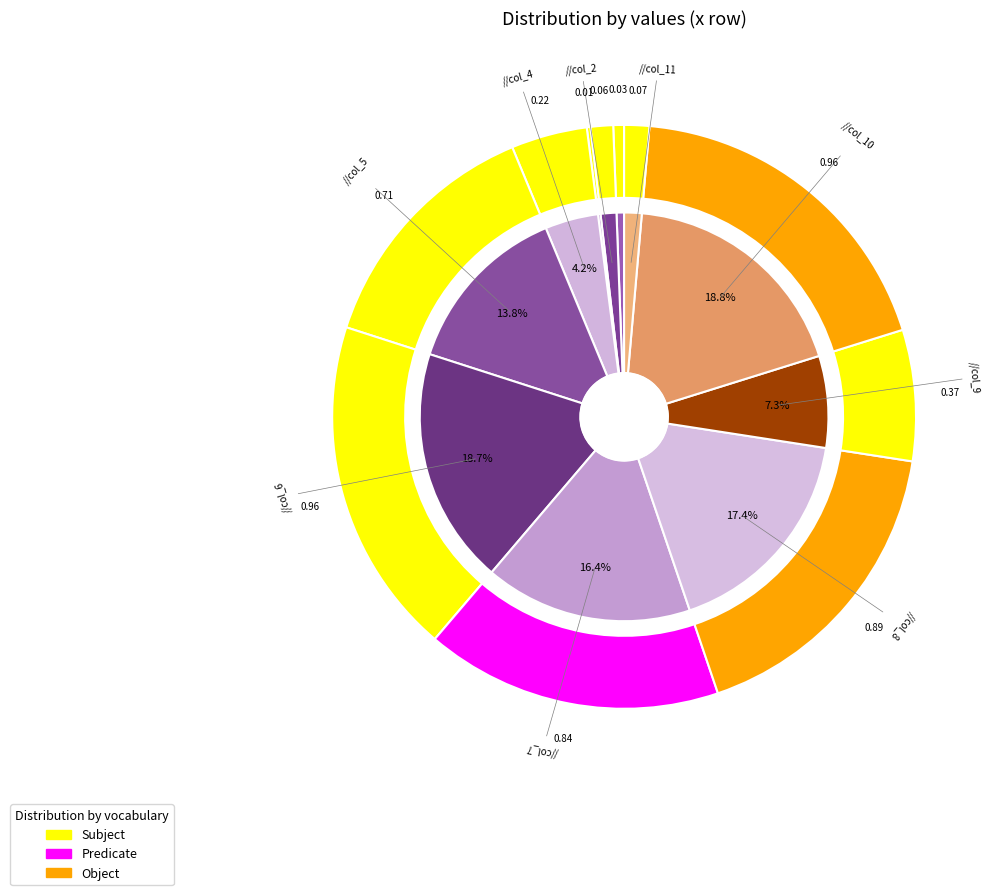

What percentage is the col_1 slice, to the nearest percent?

1%